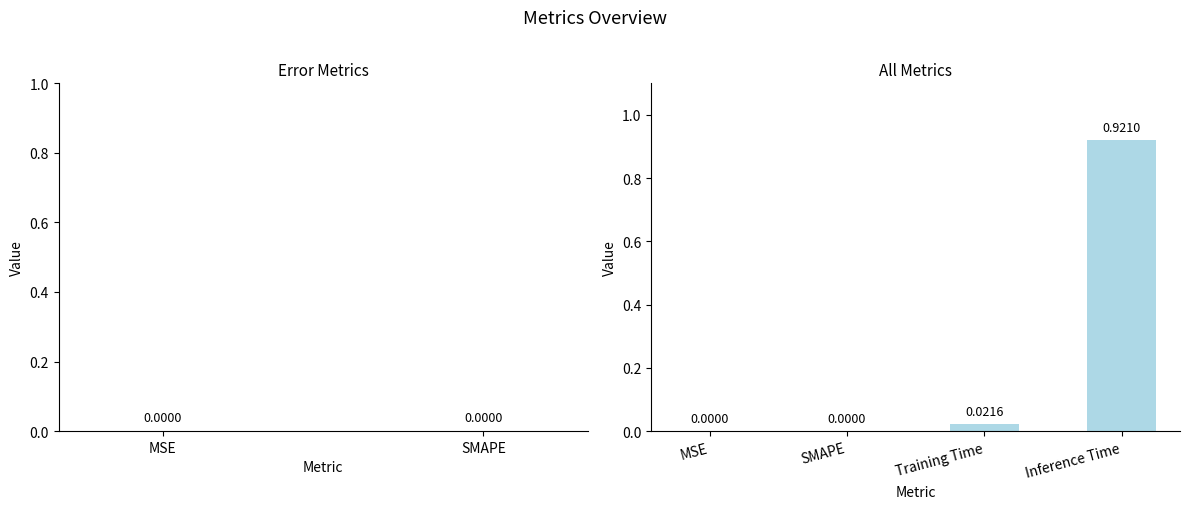

Are the bars grouped side by side (vs. stacked)?

No